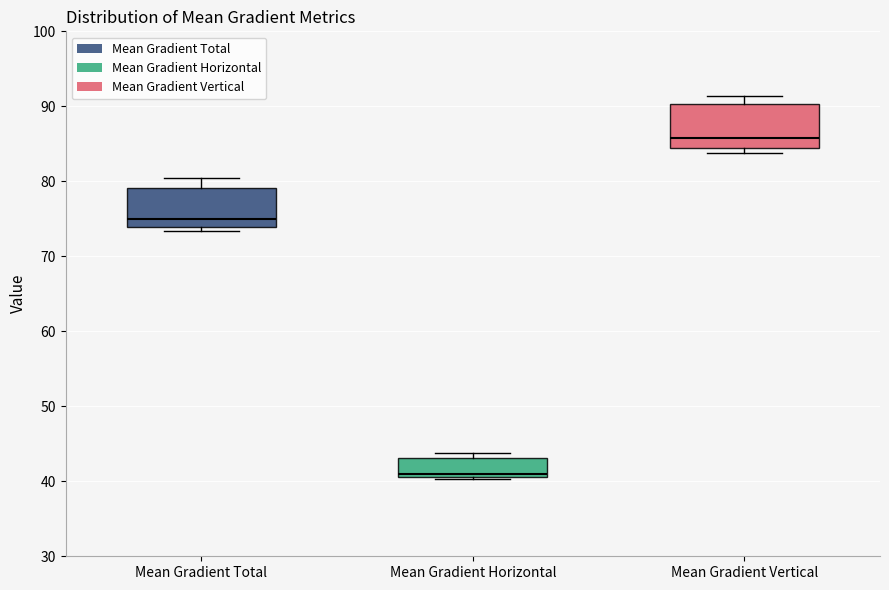

Reading left to right, read every box against the y-axis: the position of its median line, the range the box covers, and the ends of its whiskers. The values are not printed on the chart, so give them approximately, as read against the axis.

Mean Gradient Total: median 75, box 74 to 79, whiskers 73 to 80
Mean Gradient Horizontal: median 41 (just above the box's lower edge), box 41 to 43, whiskers 40 to 44
Mean Gradient Vertical: median 86, box 84 to 90, whiskers 84 (just below the box's lower edge) to 91